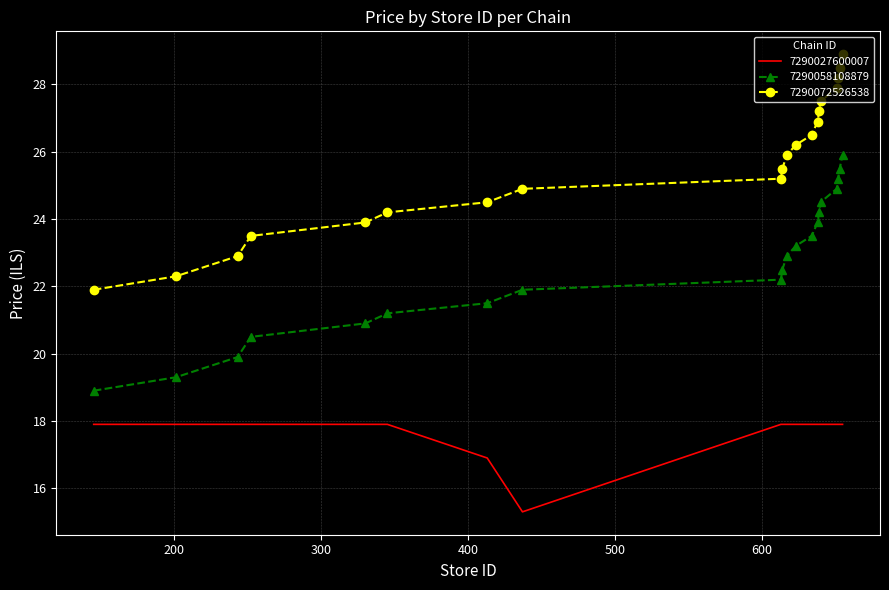

What is the maximum value for 7290058108879?

25.9